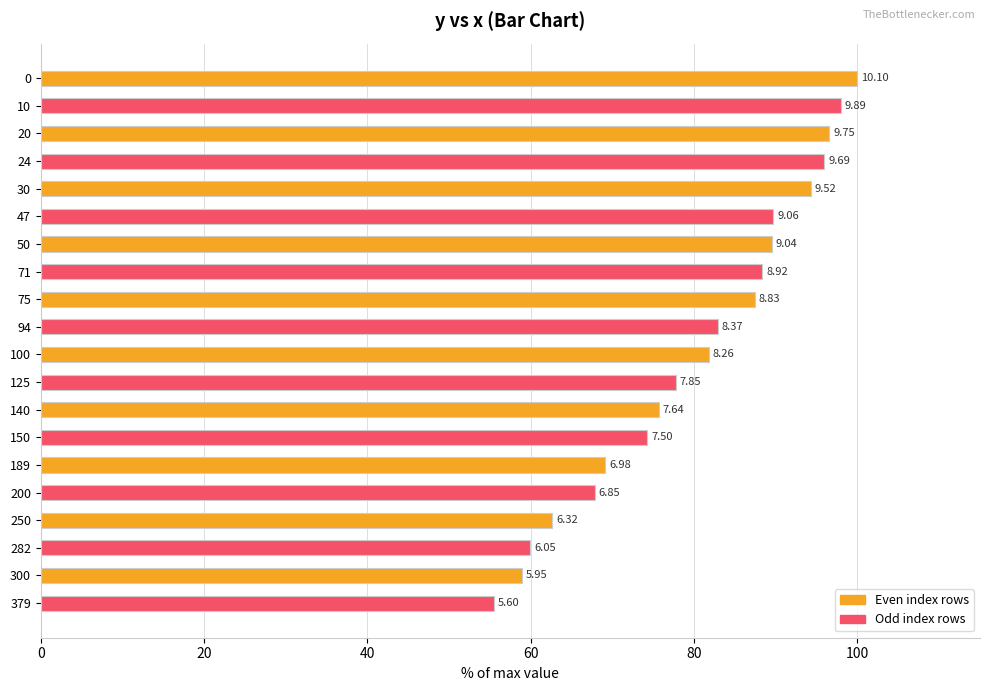

How many bars are there in total?

20